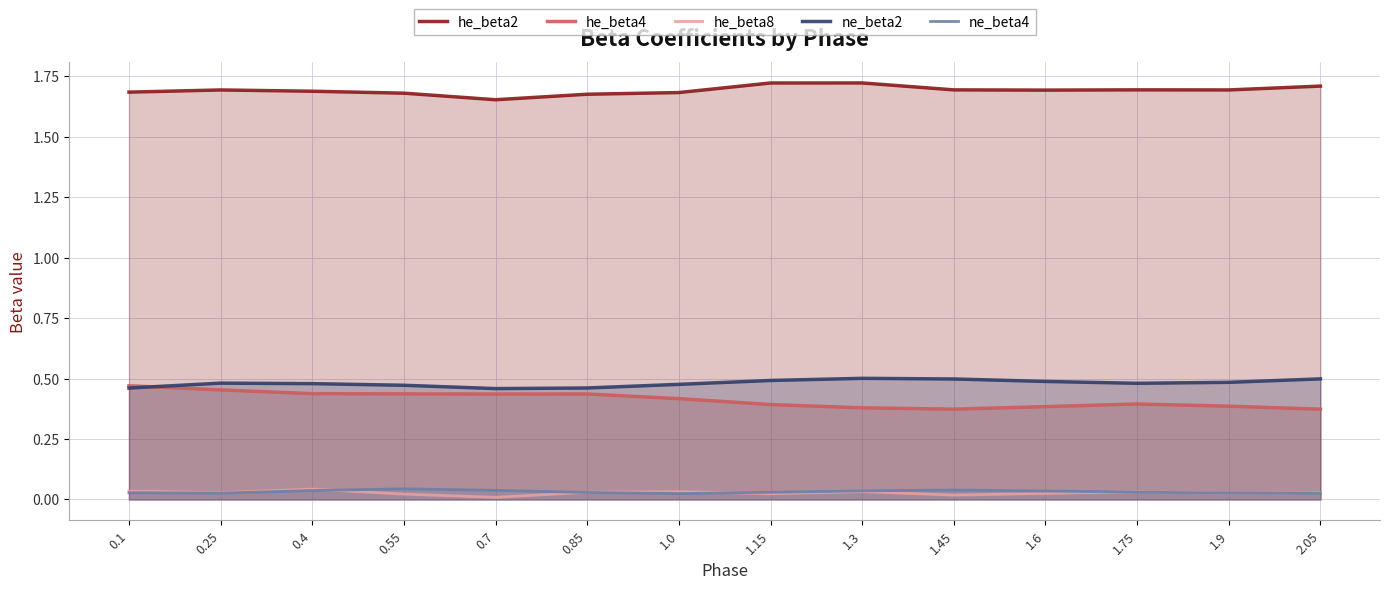

Which series has the largest total across all categories?

he_beta2